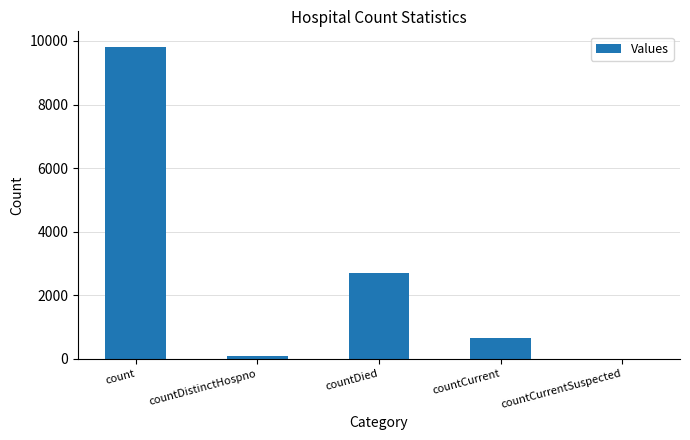

The chart shows a value of 3688 at countDied. True or false?

False